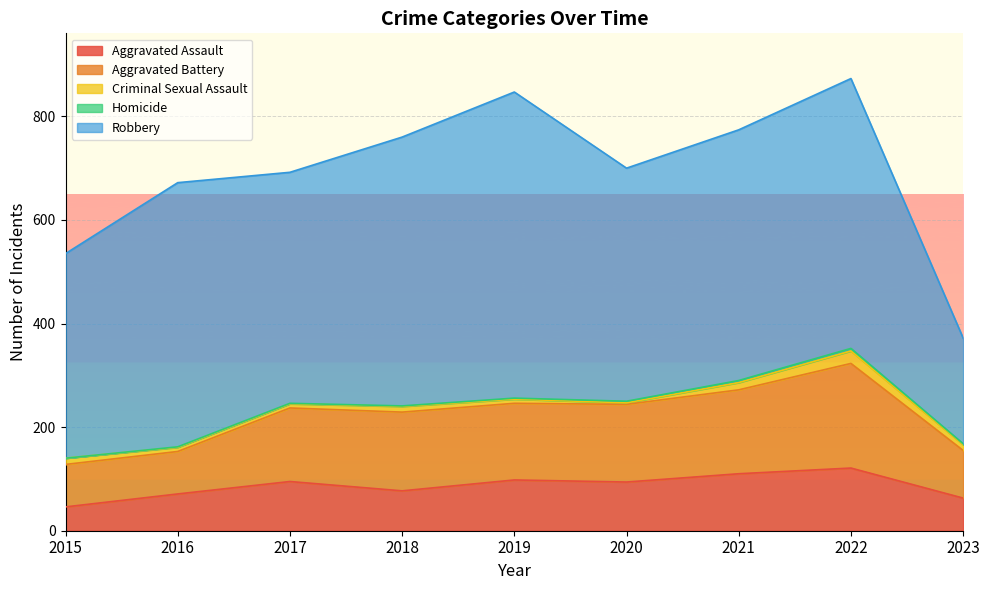

Rank the series by their maximum value, from highest to lowest.

Robbery, Aggravated Battery, Aggravated Assault, Criminal Sexual Assault, Homicide